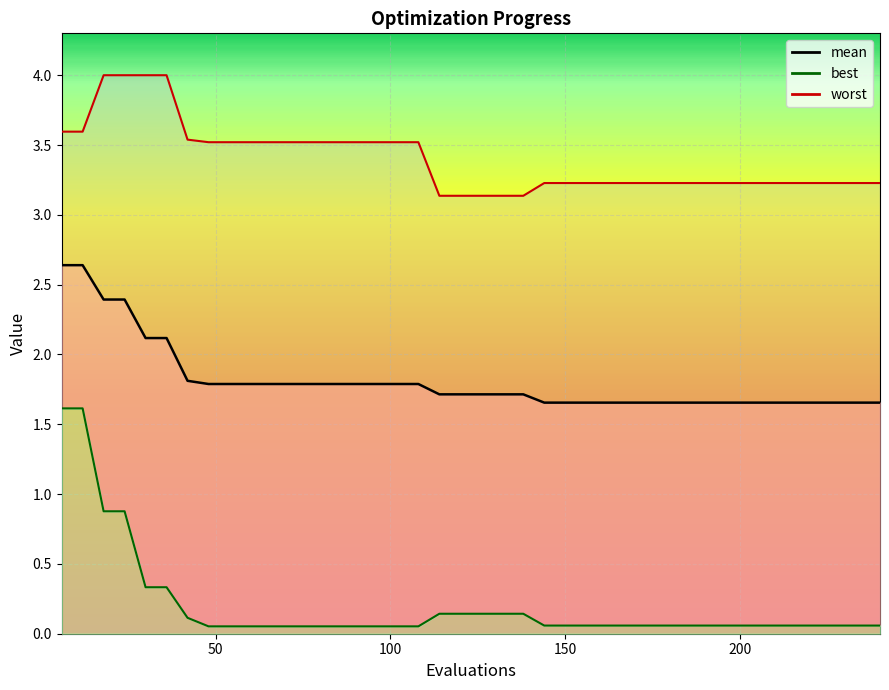

Which series has the largest range (max minus min)?

best_line